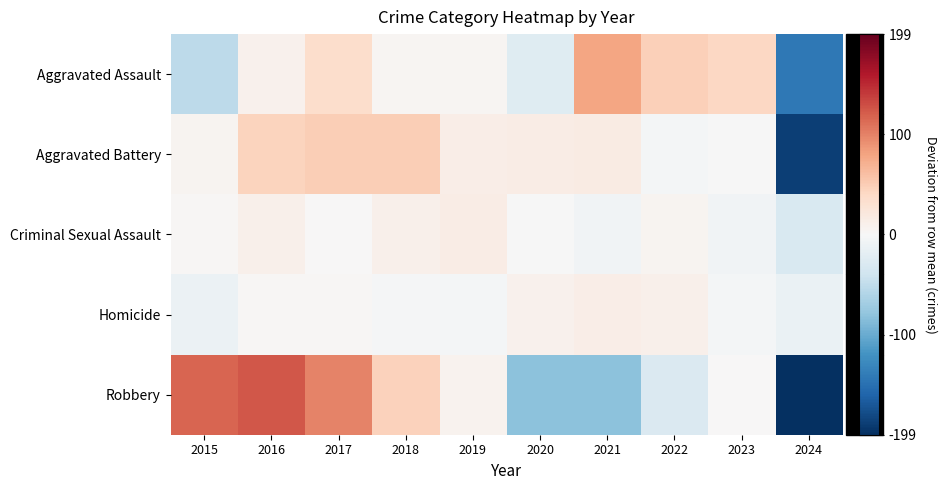

Reading left to right, extract all data points from this chart.

Aggravated Assault: 2015=-52.2	2016=8.8	2017=34.8	2018=3.8	2019=3.8	2020=-24.2	2021=78.8	2022=47.8	2023=41.8	2024=-143.2
Aggravated Battery: 2015=5.6	2016=44.6	2017=49.6	2018=48.6	2019=13.6	2020=14.6	2021=16.6	2022=-4.4	2023=-0.4	2024=-188.4
Criminal Sexual Assault: 2015=2.9	2016=10.9	2017=0.9	2018=10.9	2019=14.9	2020=-0.1	2021=-7.1	2022=4.9	2023=-7.1	2024=-31.1
Homicide: 2015=-12.3	2016=2.7	2017=1.7	2018=-2.3	2019=-4.3	2020=8.7	2021=12.7	2022=9.7	2023=-3.3	2024=-13.3
Robbery: 2015=115.6	2016=124.6	2017=99.6	2018=45.6	2019=6.6	2020=-82.4	2021=-81.4	2022=-29.4	2023=0.6	2024=-199.4